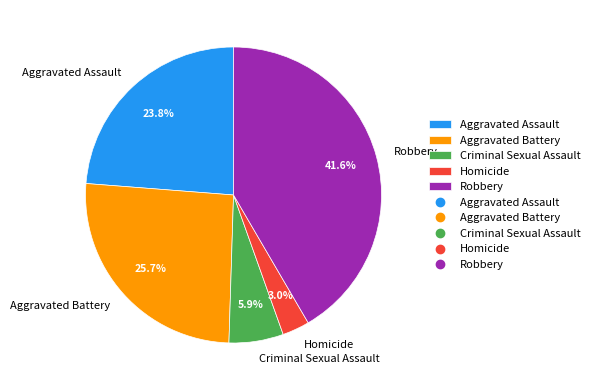

Is Aggravated Assault the majority of the pie?

No